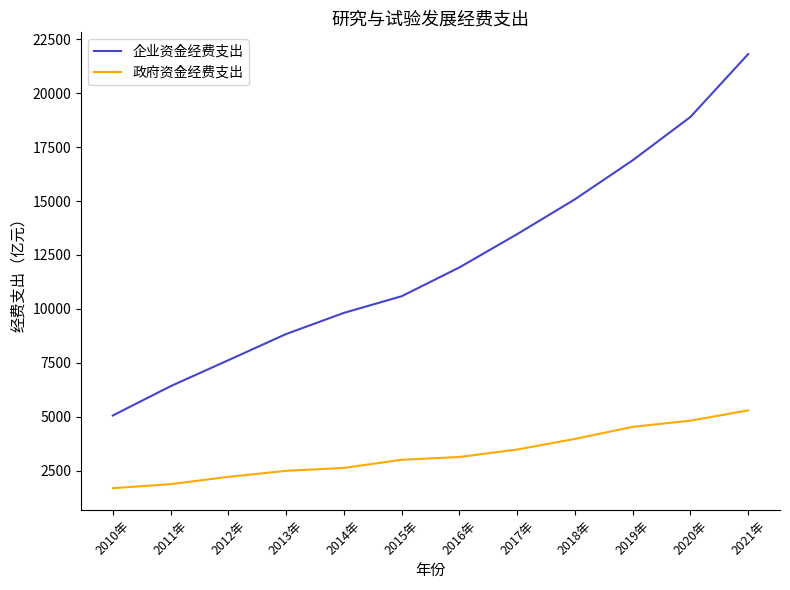

Which series has the largest range (max minus min)?

企业资金经费支出